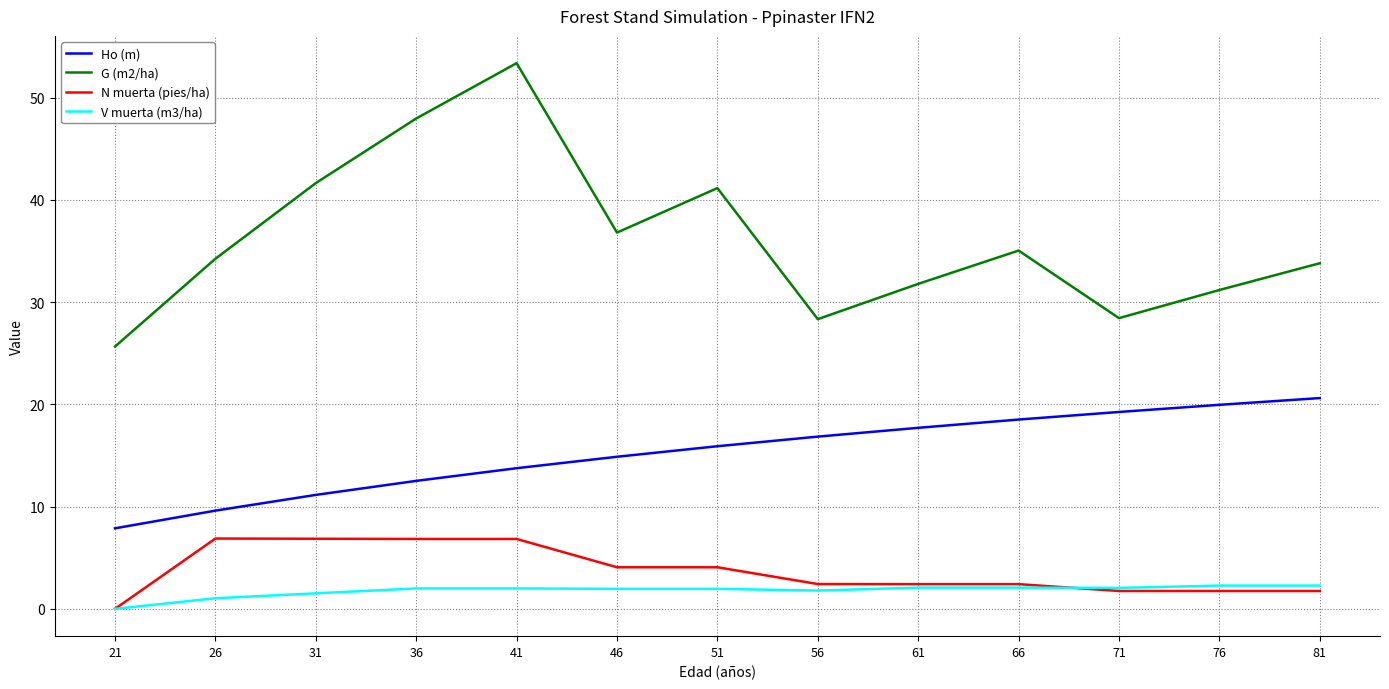

True or false: V muerta (m3/ha) has a value of 2.0 at 36.

True